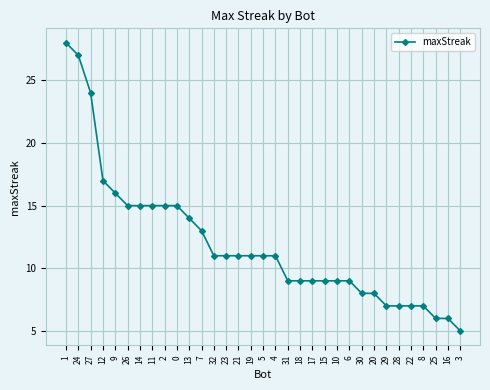

Is it true that the value at 16 is 9?

False